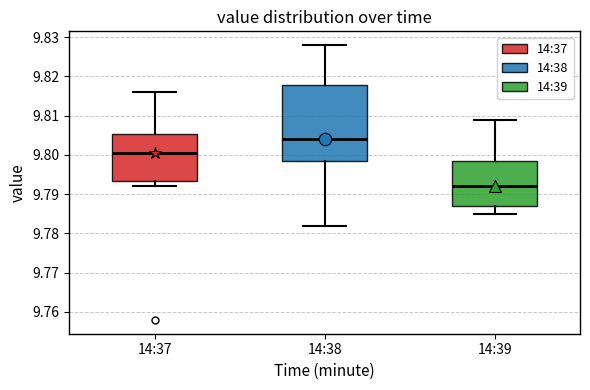

Reading left to right, read every box against the y-axis: the position of its median line, the range the box covers, and the ends of its whiskers. The values are not printed on the chart, so give them approximately, as read against the axis.

14:37: median 9.800, box 9.793 to 9.805, whiskers 9.792 to 9.816
14:38: median 9.804, box 9.799 to 9.818, whiskers 9.782 to 9.828
14:39: median 9.792, box 9.787 to 9.799, whiskers 9.785 to 9.809